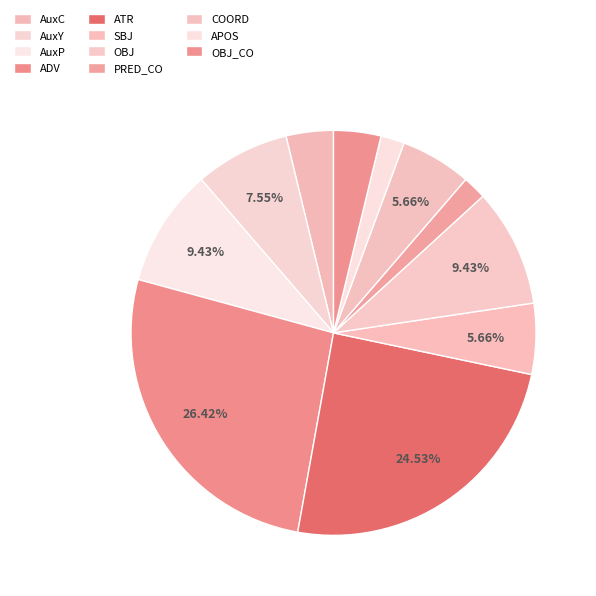

How many slices are in this pie chart?

11